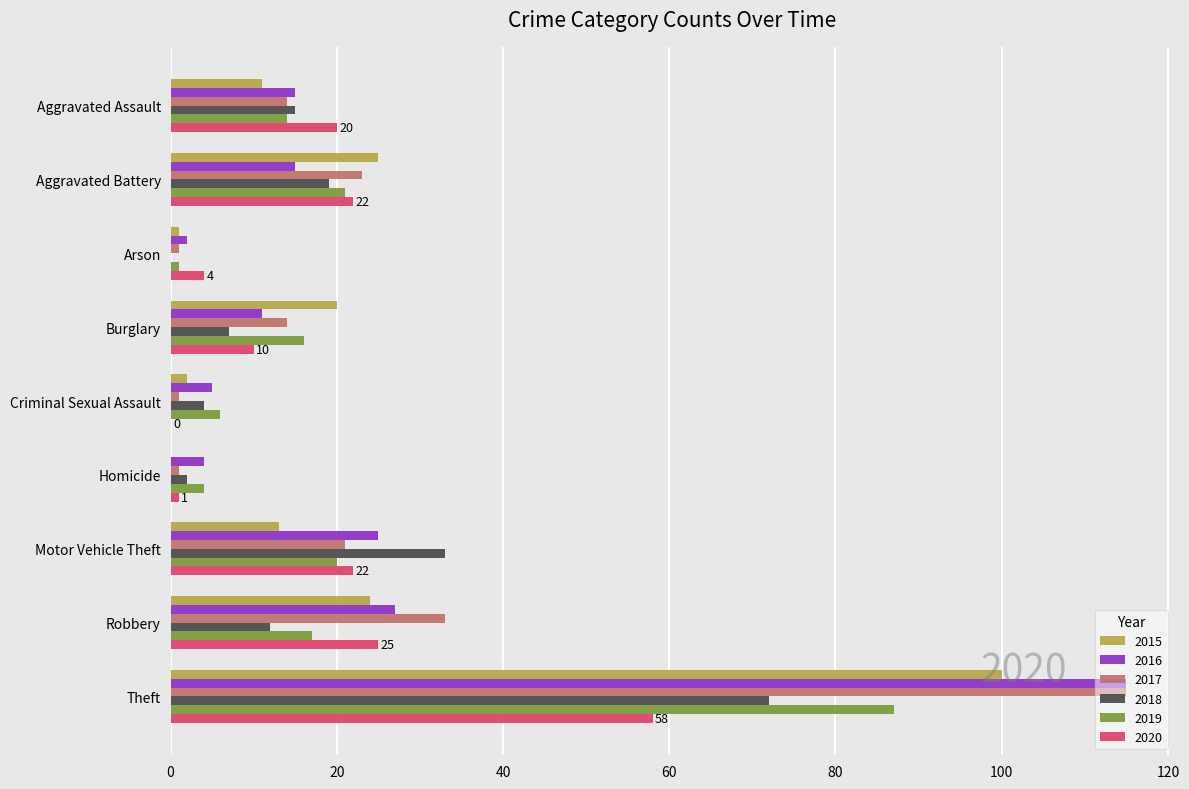

Count the number of data series in this chart.

6